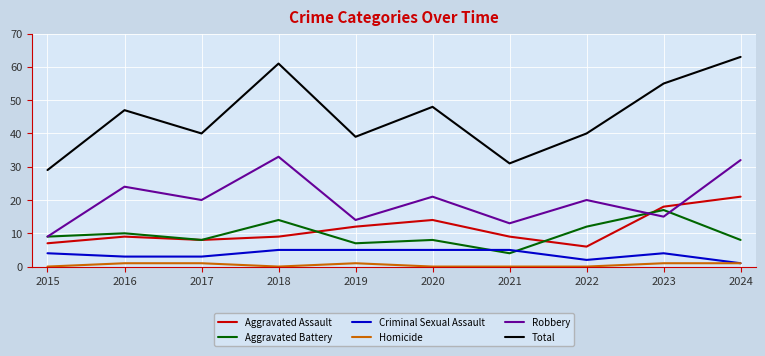

How many interior local peaks does the Aggravated Assault series have?

2